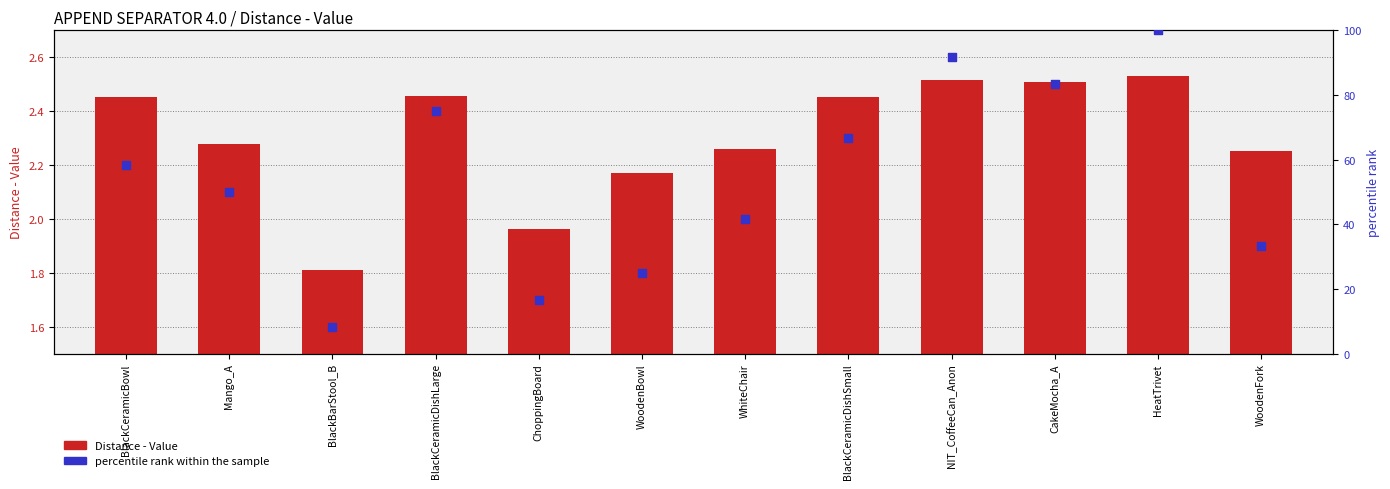

Is the value of Distance - Value at HeatTrivet greater than the value of percentile rank within the sample at BlackCeramicDishSmall?

No